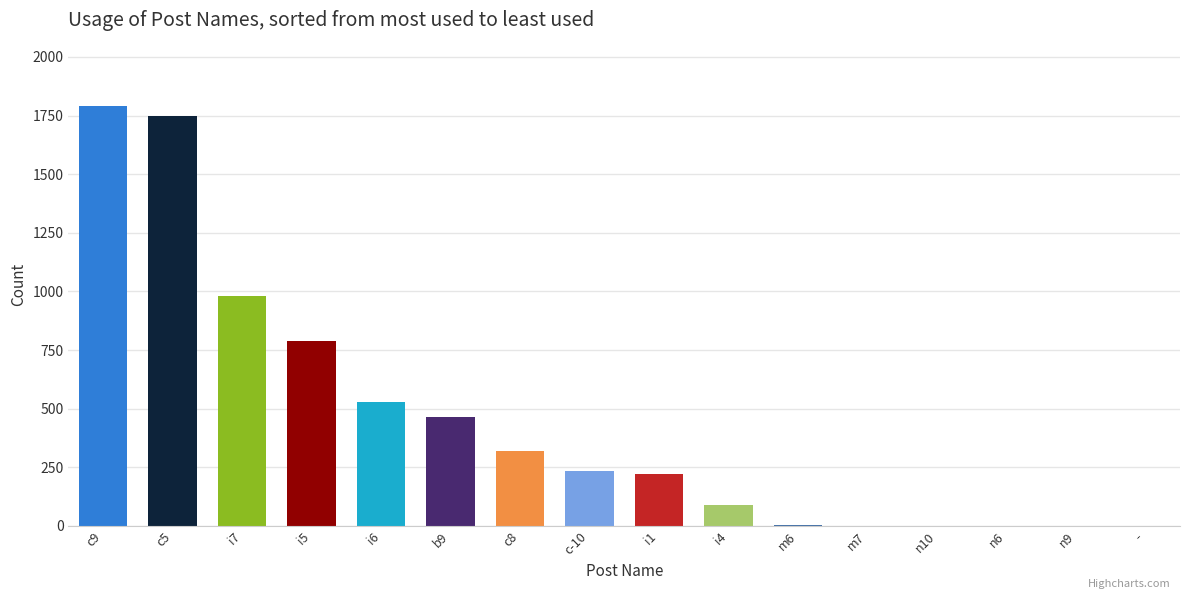

What is the average value?

448